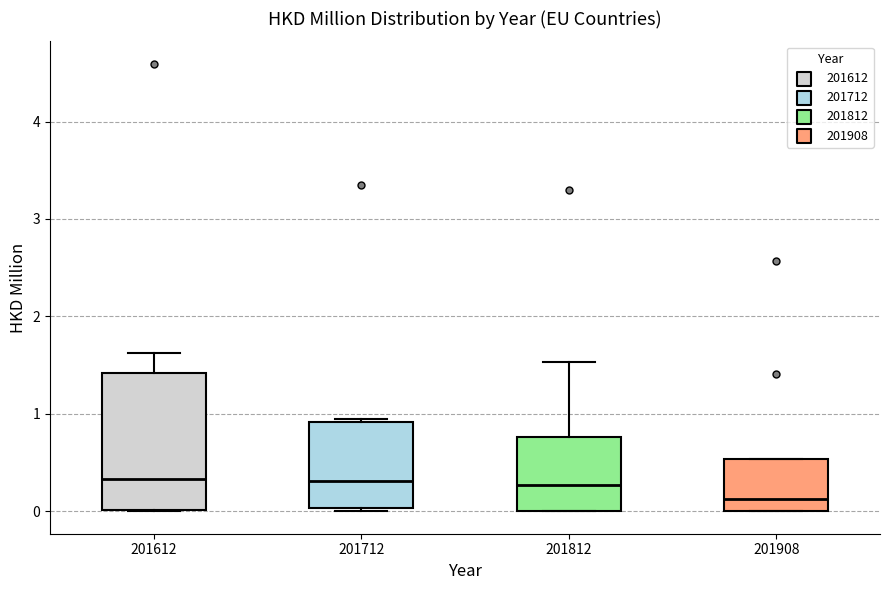

Reading left to right, read every box against the y-axis: the position of its median line, the range the box covers, and the ends of its whiskers. The values are not printed on the chart, so give them approximately, as read against the axis.

201612: median 0.3, box 0.0 to 1.4, whiskers 0.0 to 1.6
201712: median 0.3, box 0.0 to 0.9, whiskers 0.0 (just below the box's lower edge) to 0.9 (just above the box's upper edge)
201812: median 0.3, box 0.0 to 0.8, whiskers 0.0 to 1.5
201908: median 0.1, box 0.0 to 0.5, whiskers 0.0 to 0.5